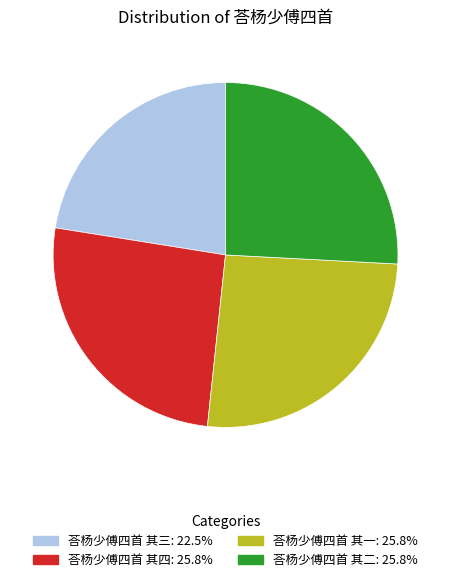

How many segments does this pie chart have?

4